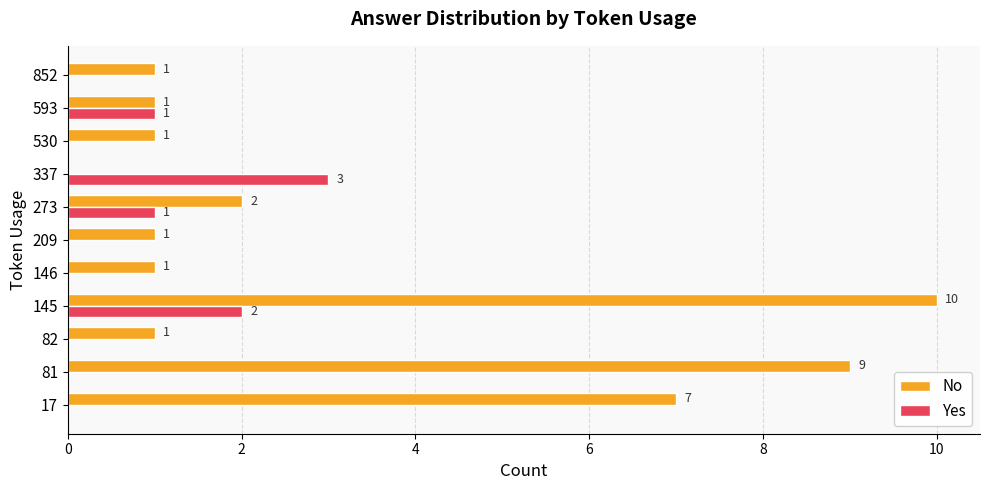

What are all the series names shown in the legend?

No, Yes